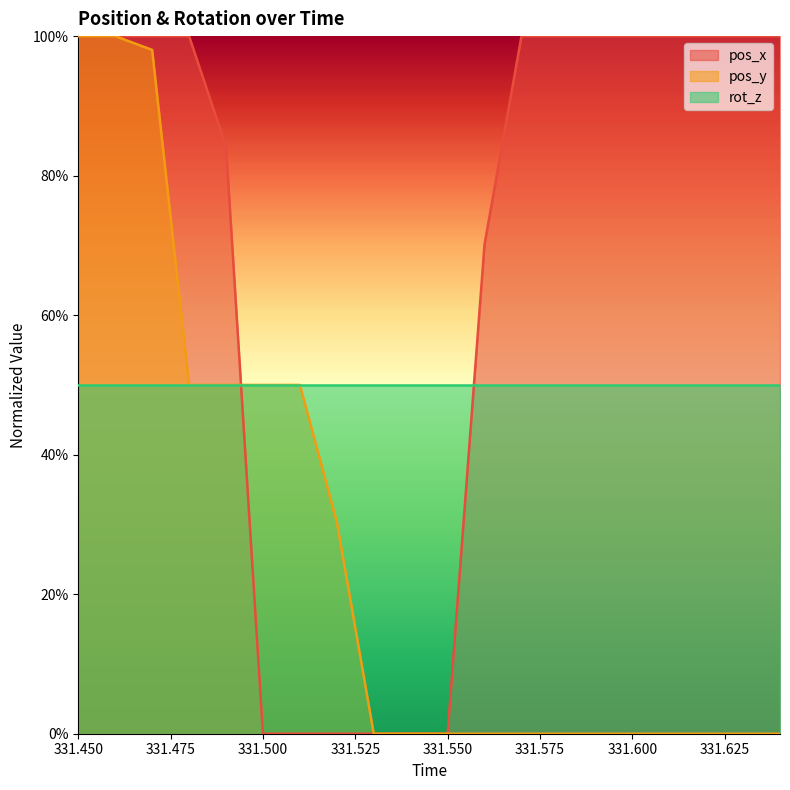

Does the chart display data point markers on the line(s)?

No